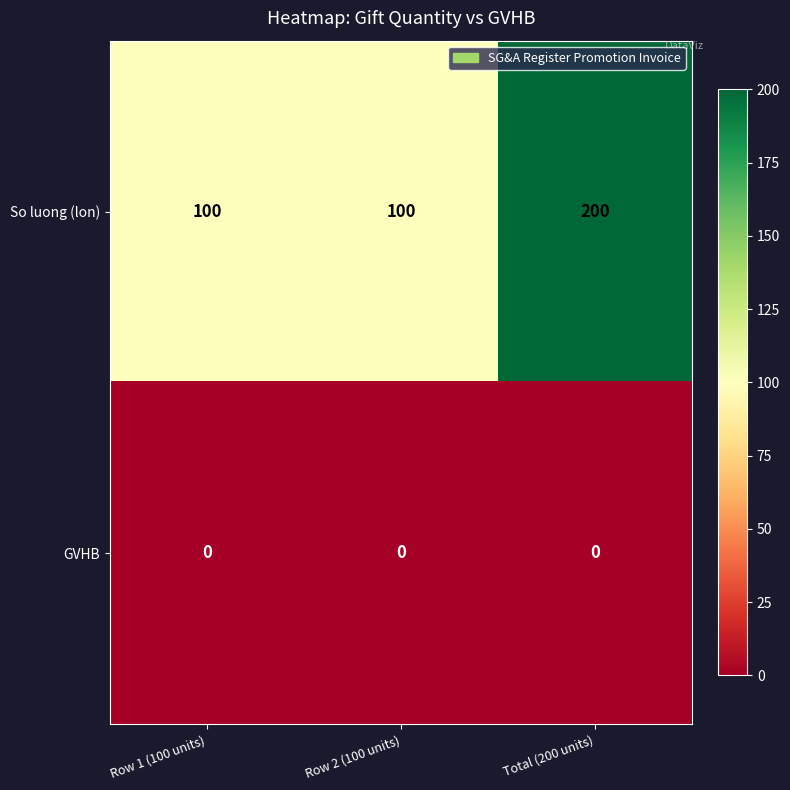

At which category is the sum across all series the highest?

Total (200 units)